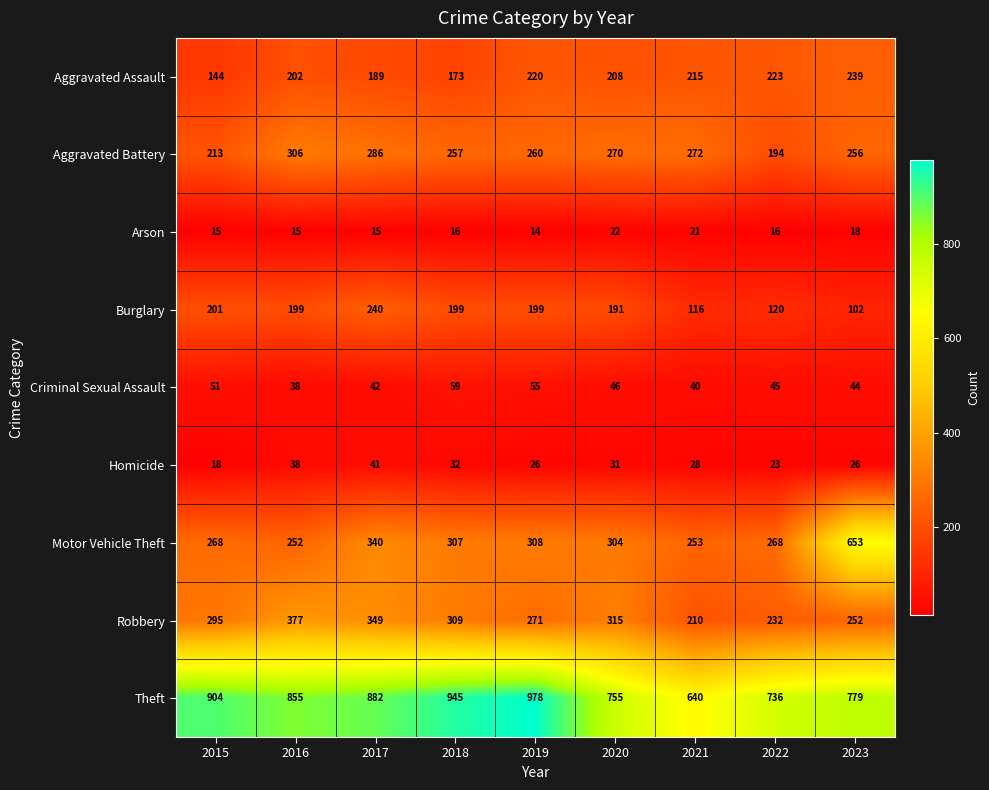

What is the difference between the highest and lowest values at 2021?

619